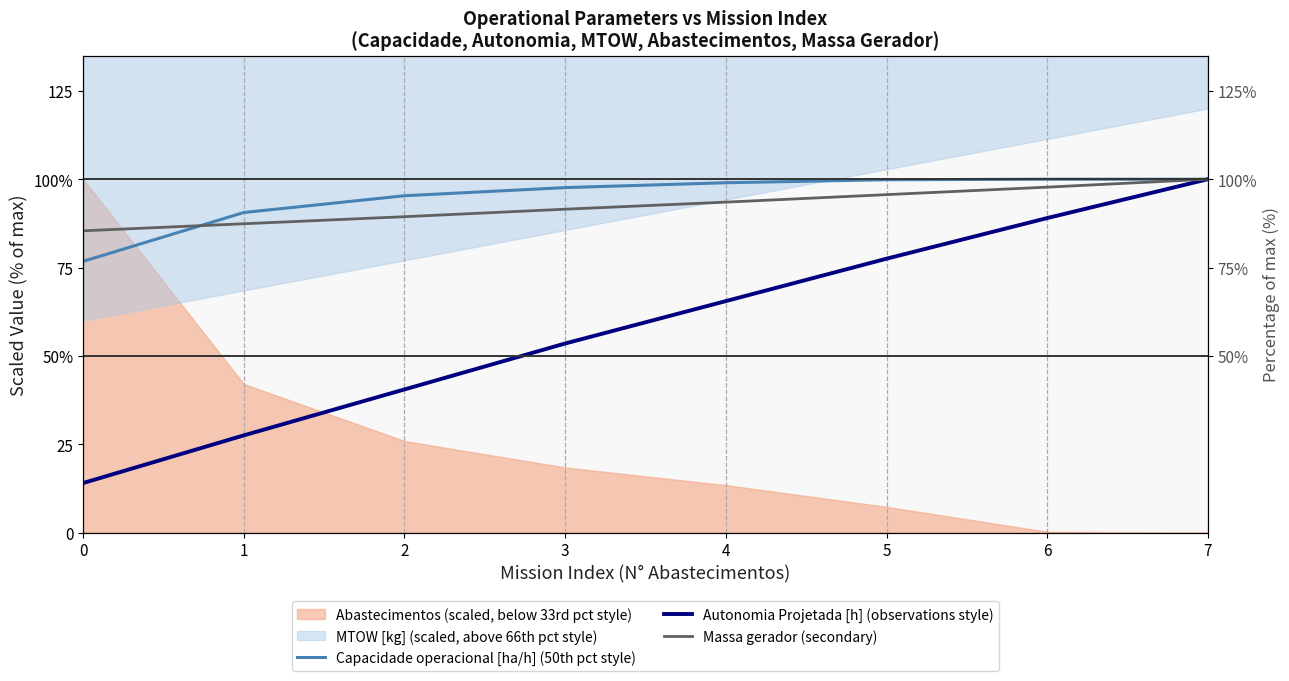

True or false: Massa gerador (secondary) has a value of 95.6 at 5.

True